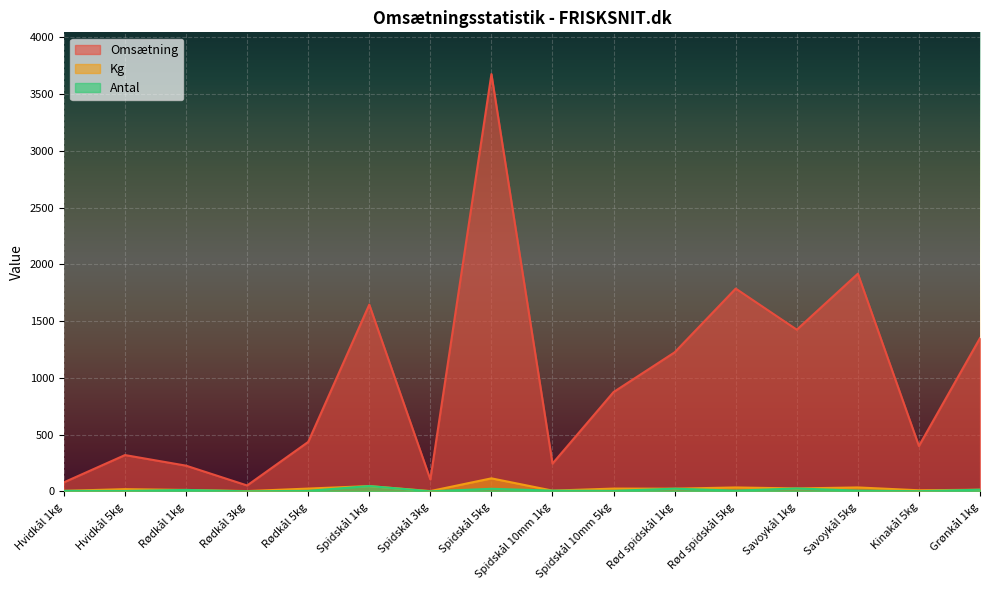

What are all the series names shown in the legend?

Omsætning, Kg, Antal